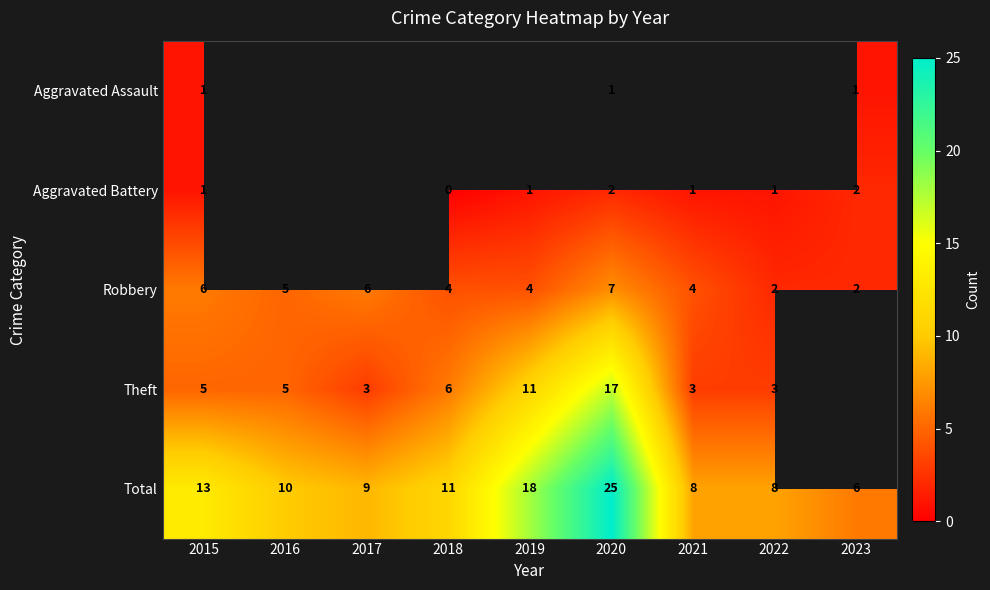

The Total series shows 8 at 2021. True or false?

True